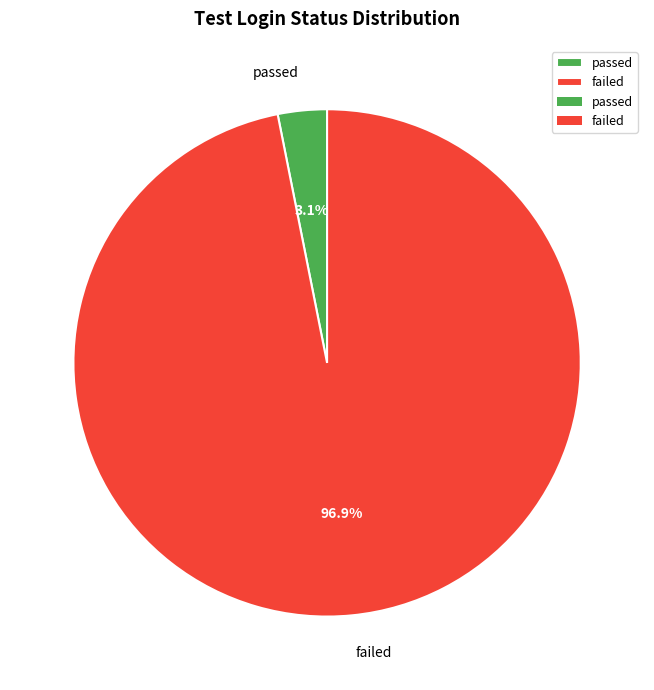

To the nearest percent, what is the average slice percentage?

50%